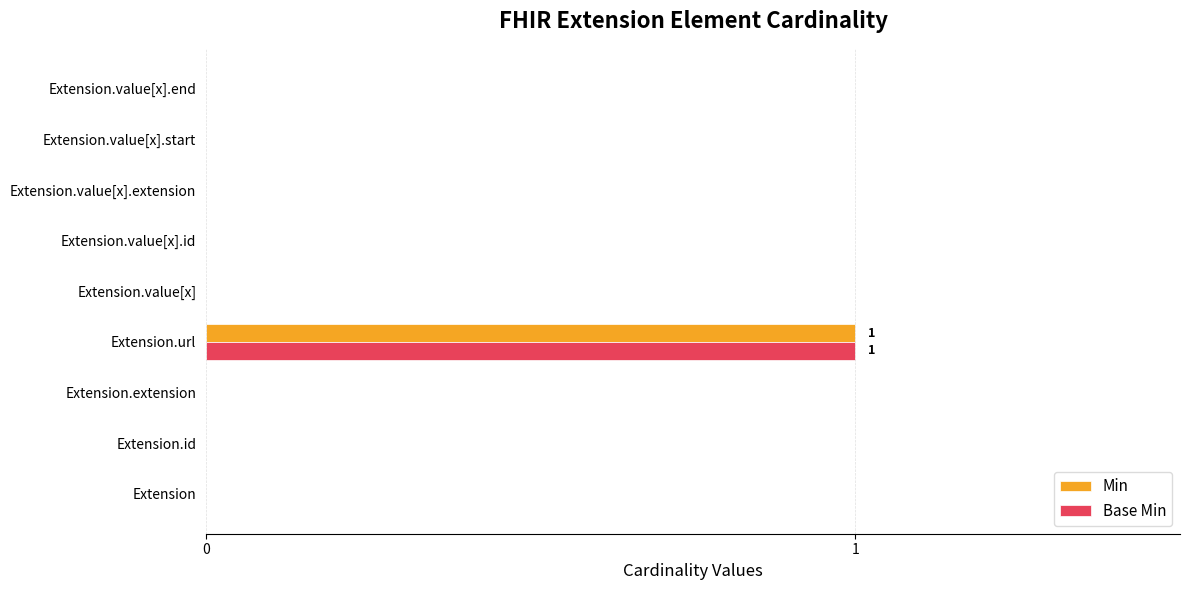

What is the maximum value shown in the chart?

1